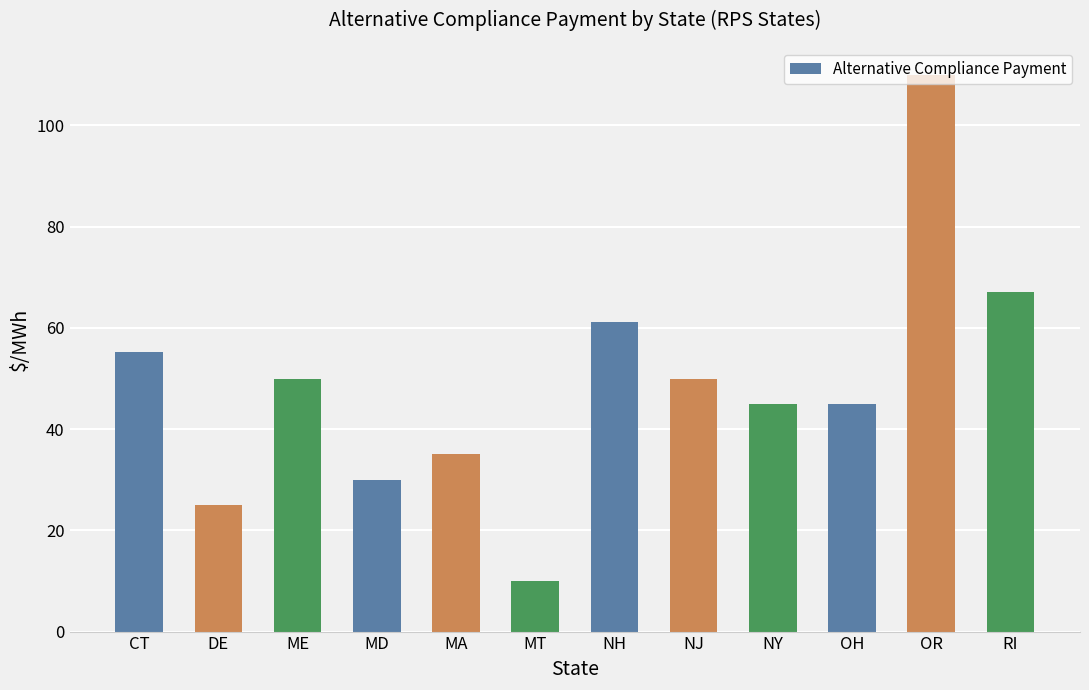

Approximately how many times larger is the value at NH compared to OH?

1.4